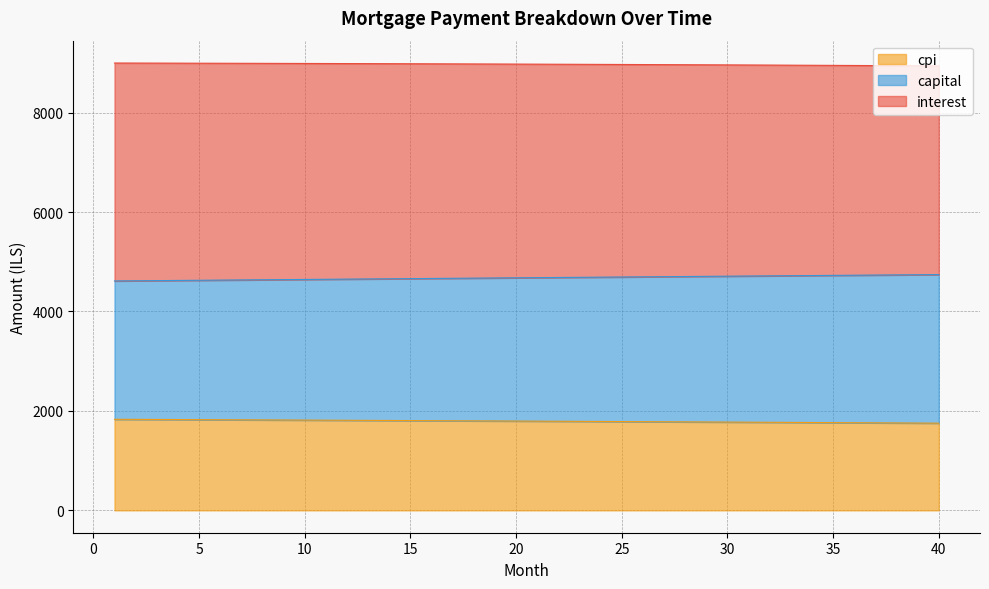

What is the total value across all series at 5?

8994.0